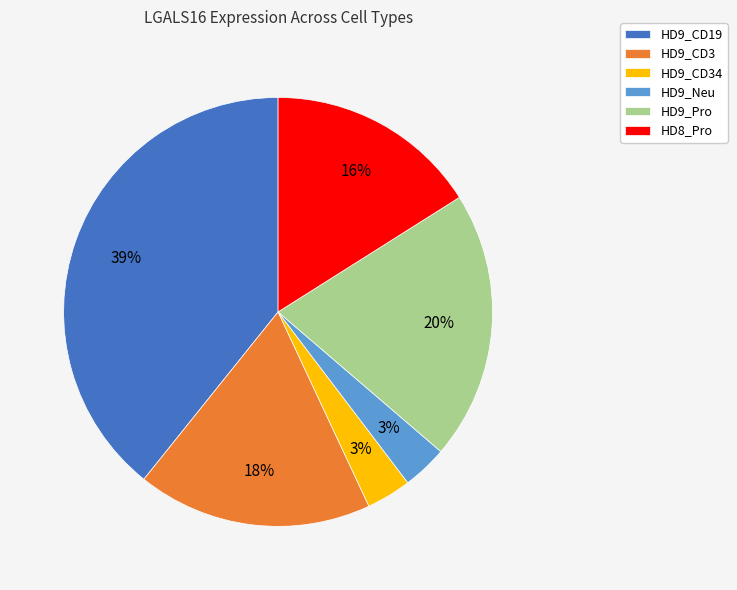

To the nearest percent, what portion does HD9_CD34 represent?

3%